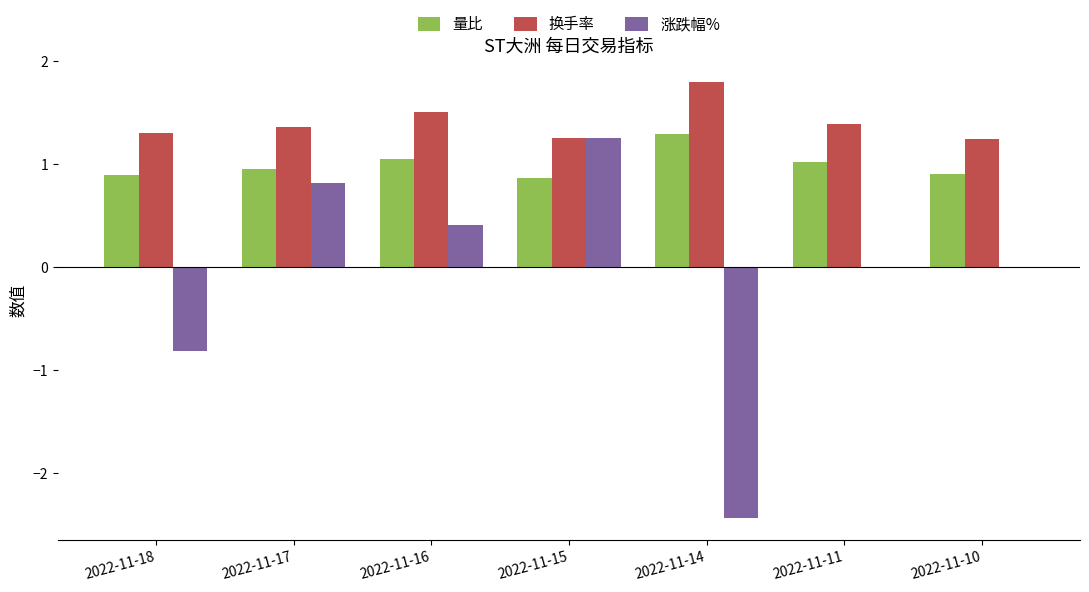

Between 2022-11-16 and 2022-11-15, which series saw the biggest shift?

涨跌幅%